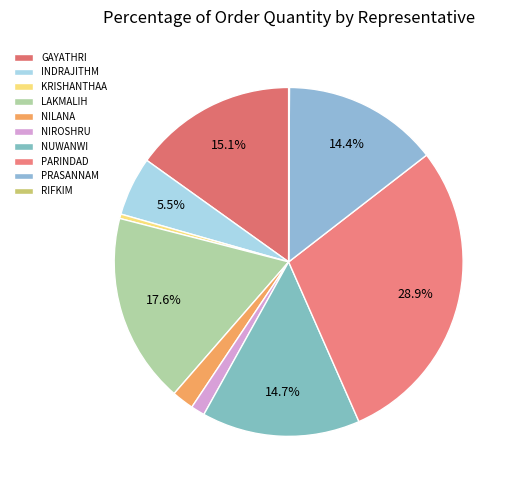

Is it true that PARINDAD is 29% of the pie?

True